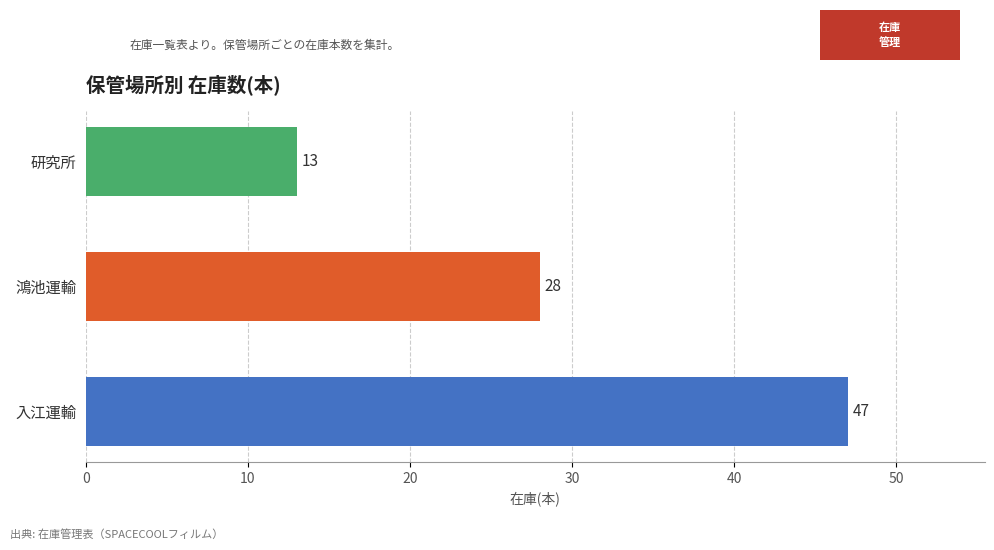

How many data points are less than 28?

1